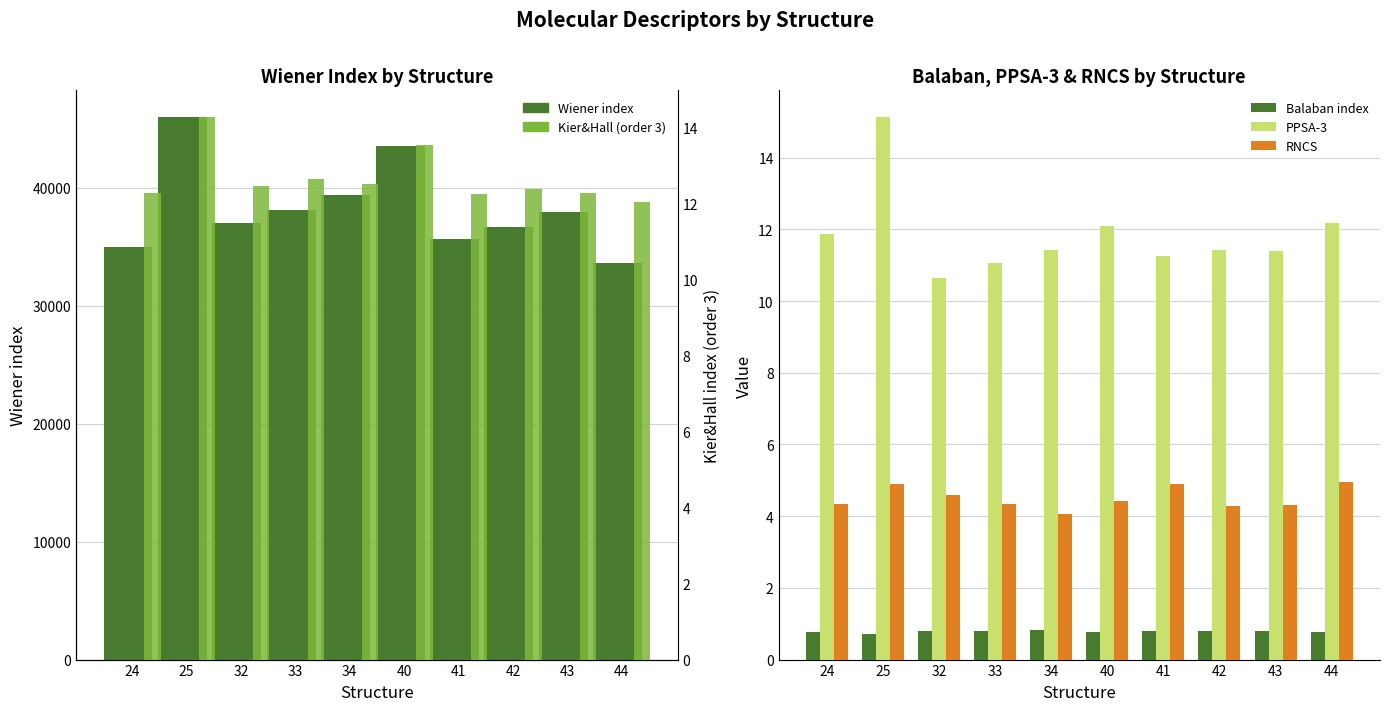

The RNCS series shows 7.6 at 44. True or false?

False